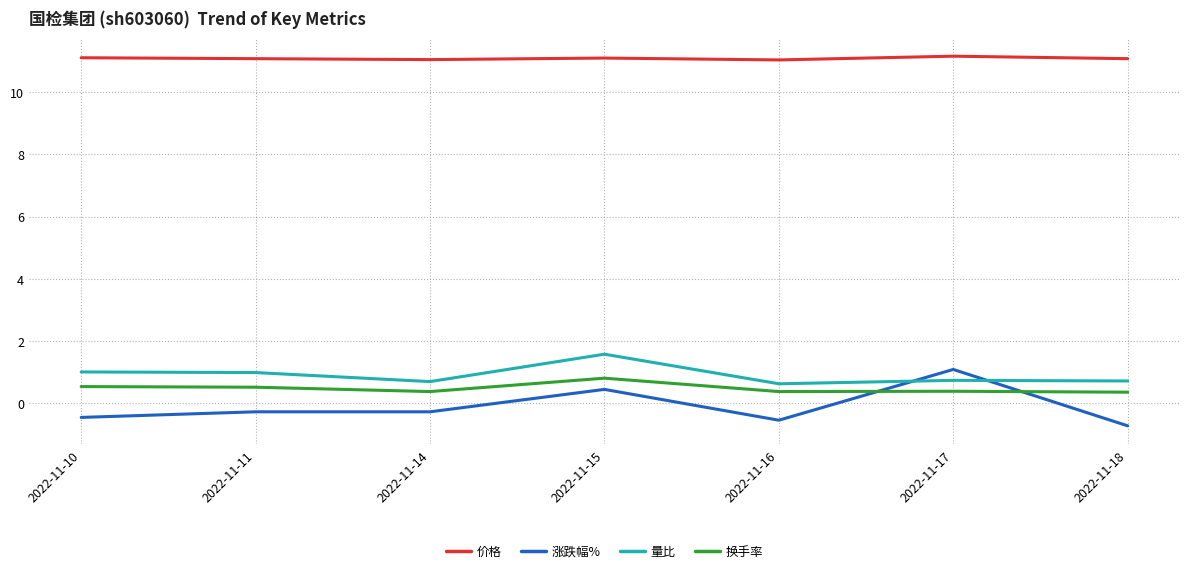

List the series in order of their peak value, lowest first.

换手率, 涨跌幅%, 量比, 价格